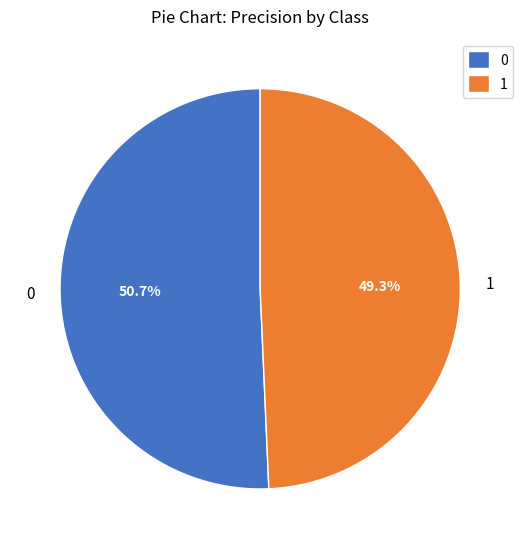

To the nearest percent, what is the average slice percentage?

50%